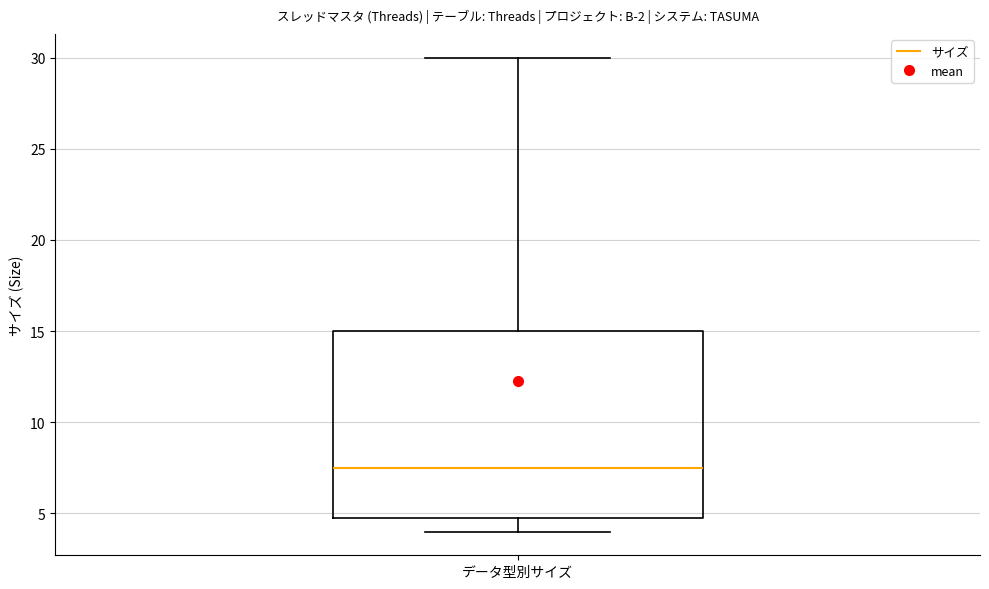

Where is the upper edge of the box for データ型別サイズ on the y-axis? The values are not printed on the chart, so give them approximately, as read against the axis.

15.0